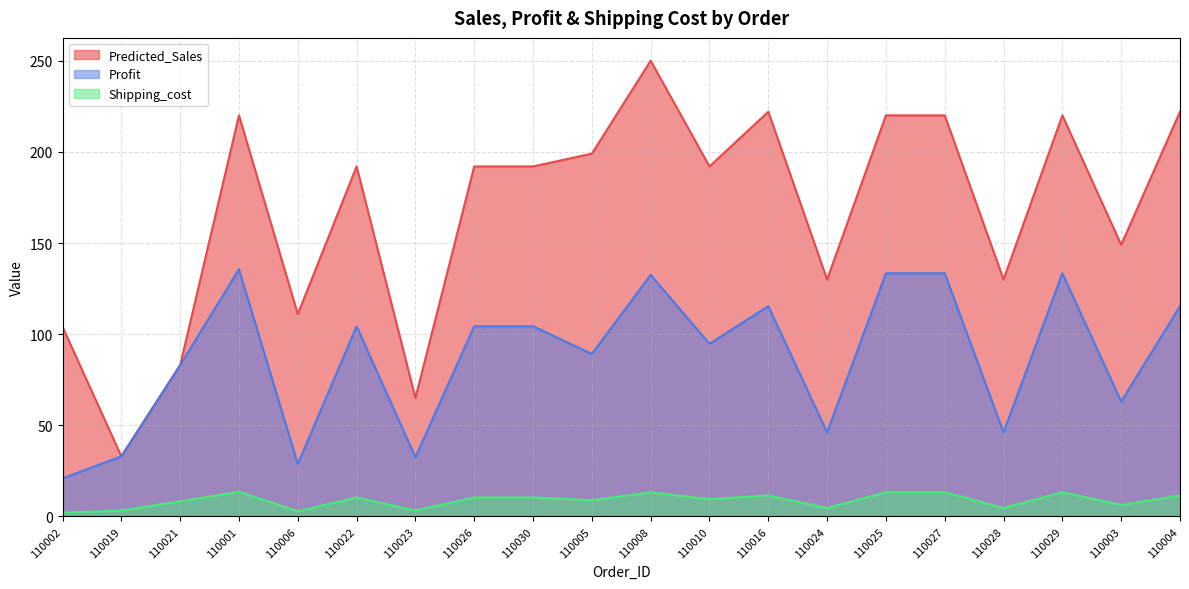

What is the minimum value shown in the chart?

2.1